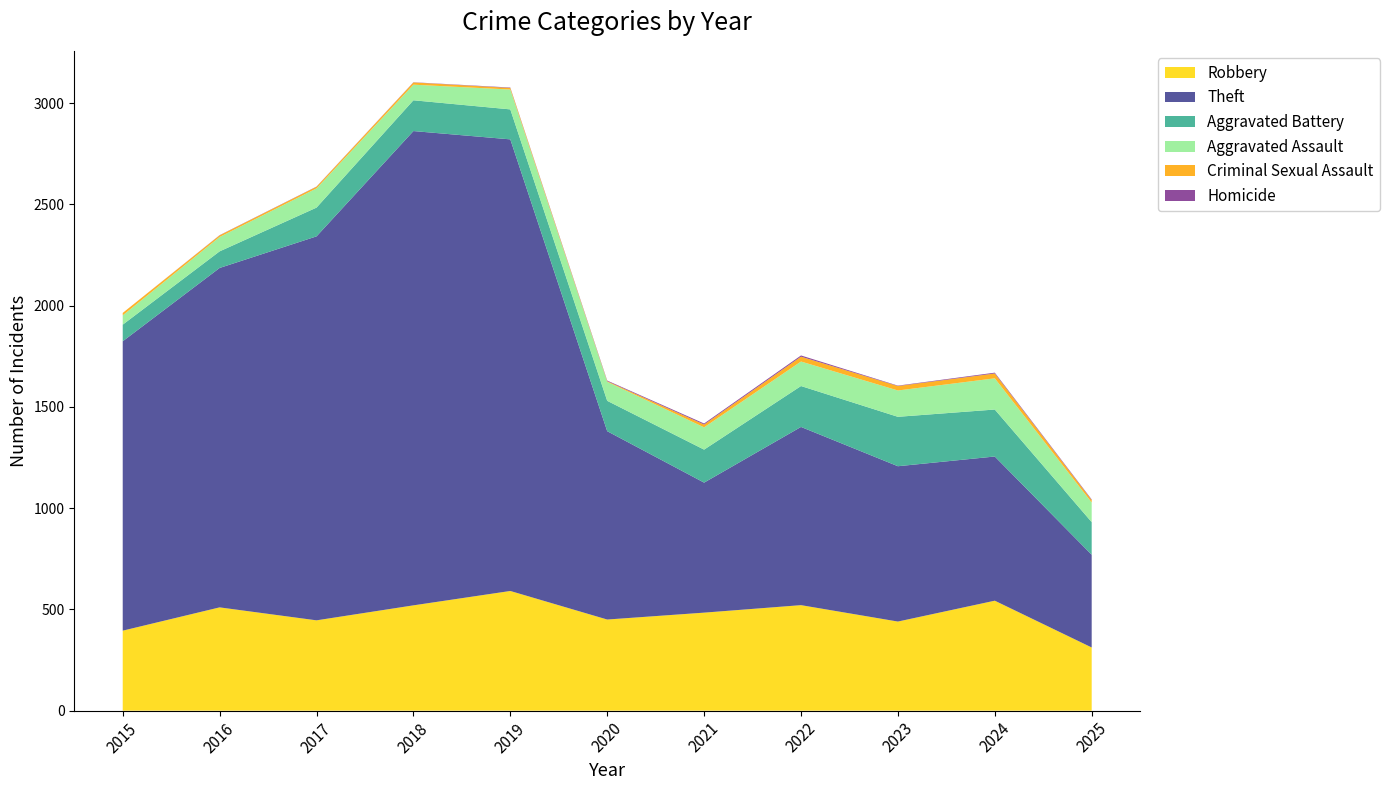

Reading left to right, transcribe all the data shown in this chart.

Robbery: 395	510	446	520	591	450	484	521	440	543	312
Theft: 1429	1676	1896	2342	2230	930	642	880	767	712	458
Aggravated Battery: 82	82	142	152	148	150	163	202	244	232	161
Aggravated Assault: 46	71	95	77	98	94	110	121	130	154	97
Criminal Sexual Assault: 12	8	8	11	8	3	14	24	22	24	12
Homicide: 0	1	1	1	2	3	5	6	2	4	3